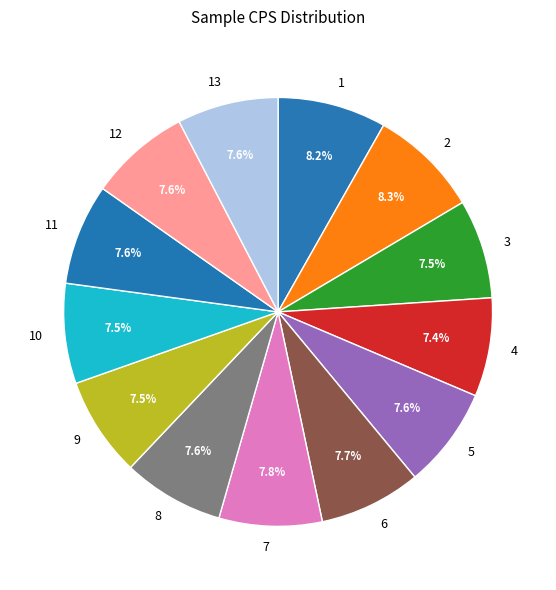

Is 9 the majority of the pie?

No